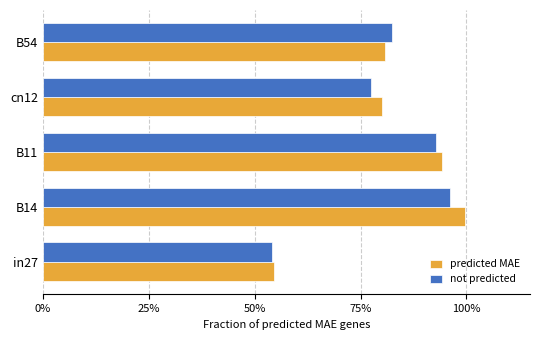

What are all the series names shown in the legend?

predicted MAE, not predicted